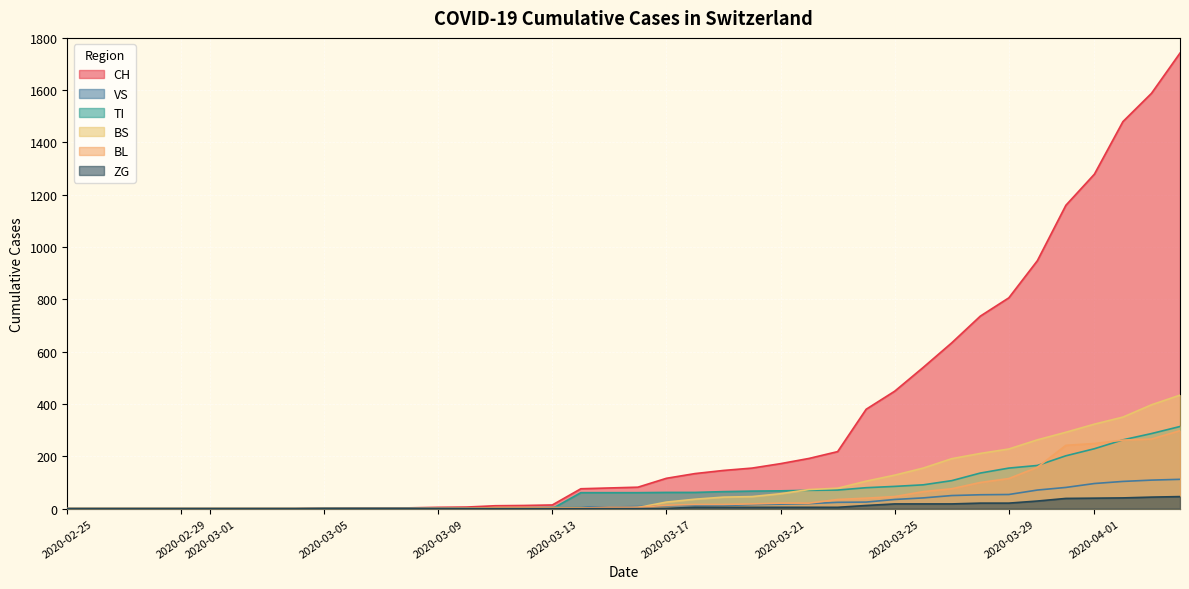

What position from the right is 2020-03-18?

18